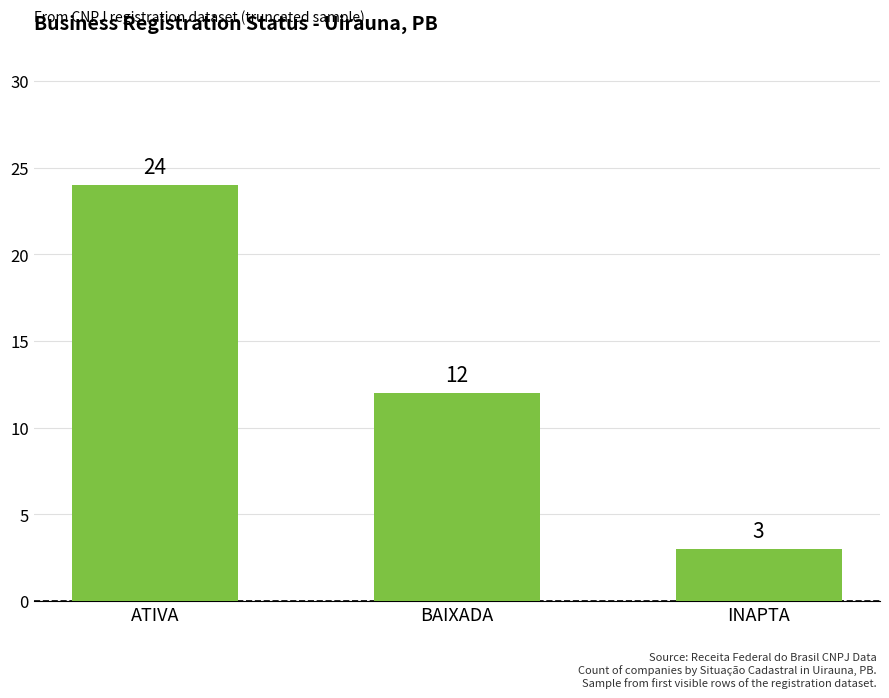

Which label corresponds to the largest value in the chart?

ATIVA